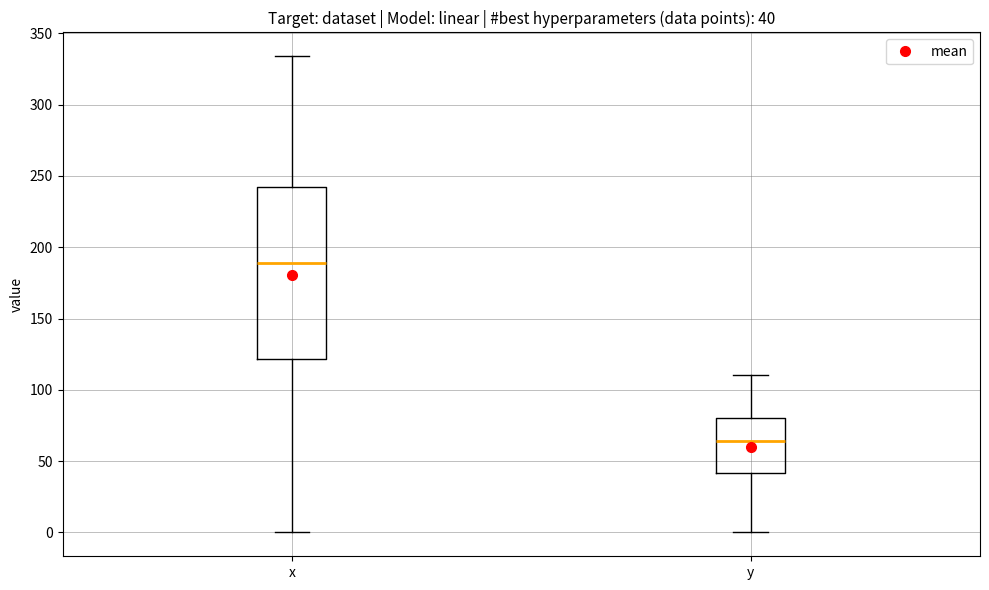

Which box's median line is the lowest?

y